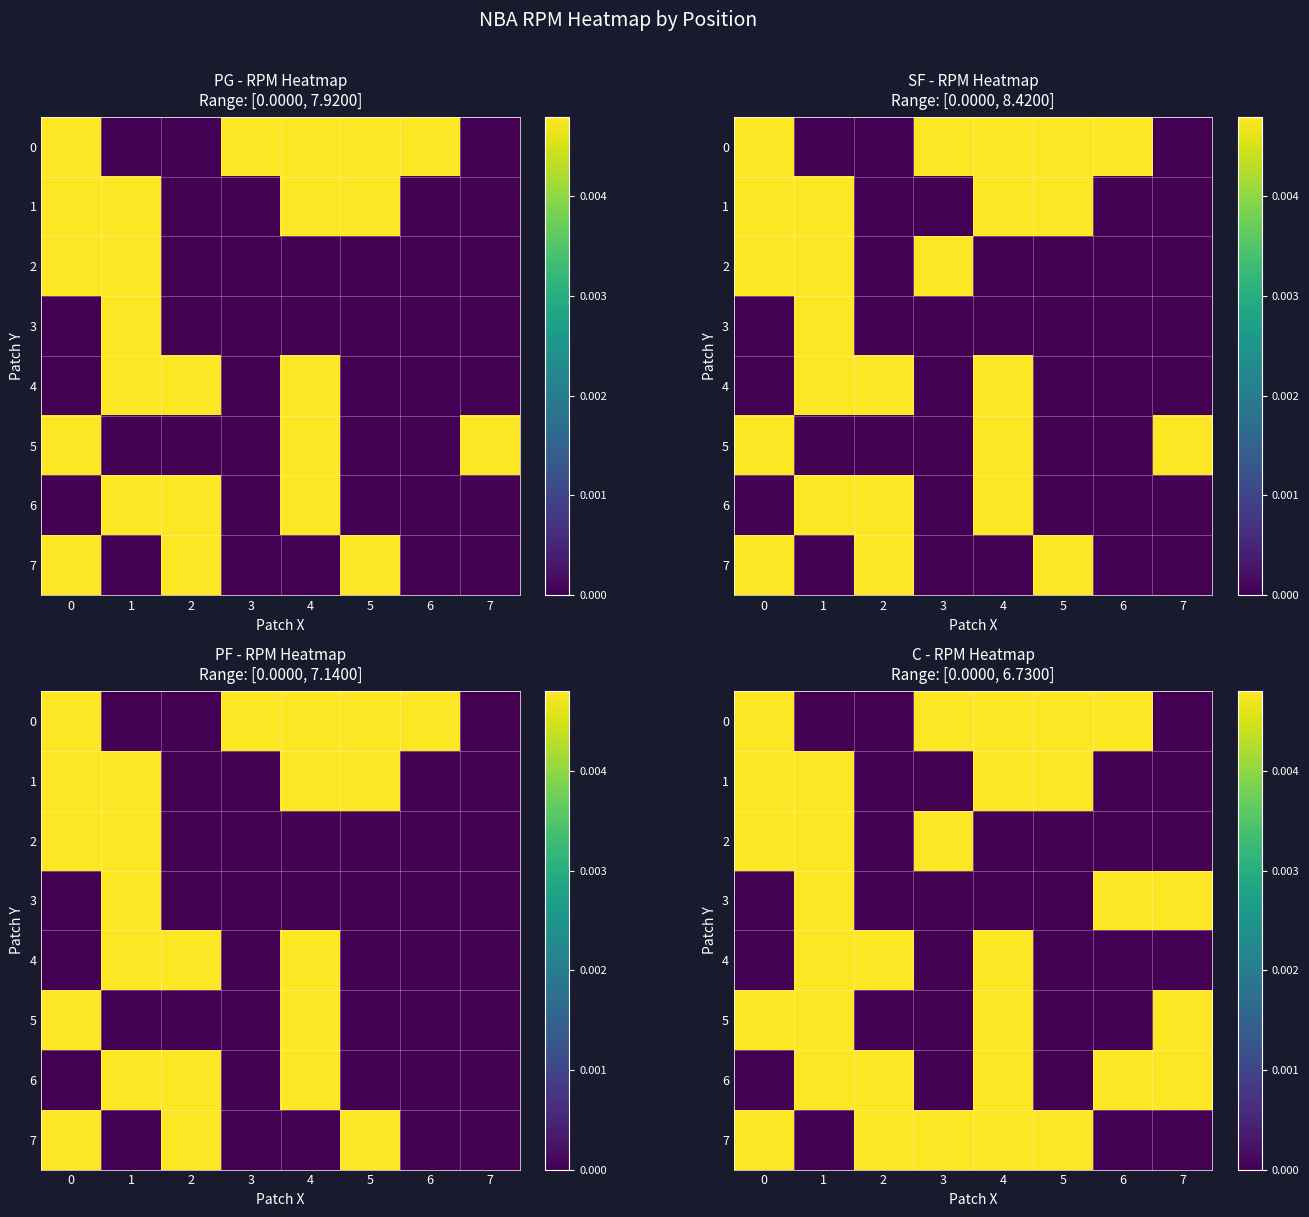

Which category has the lowest value in the 2 series?

2